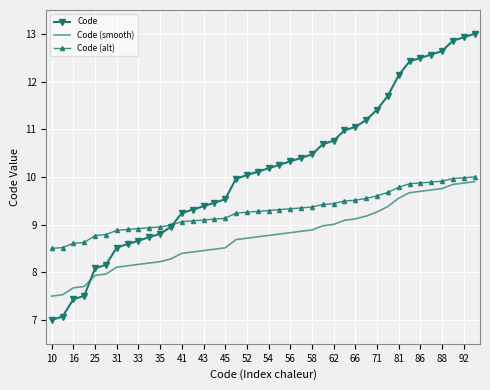

What is the difference between the maximum and minimum values in the Code (alt) series?

1.5